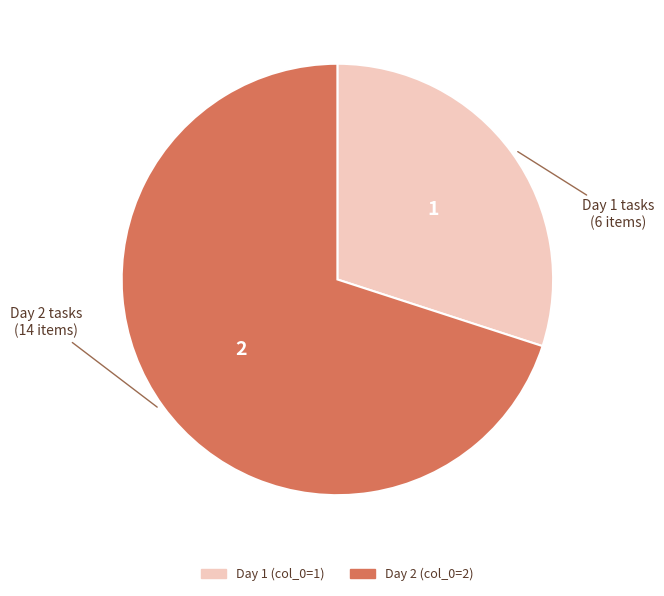

Is there a majority slice in this chart?

Yes